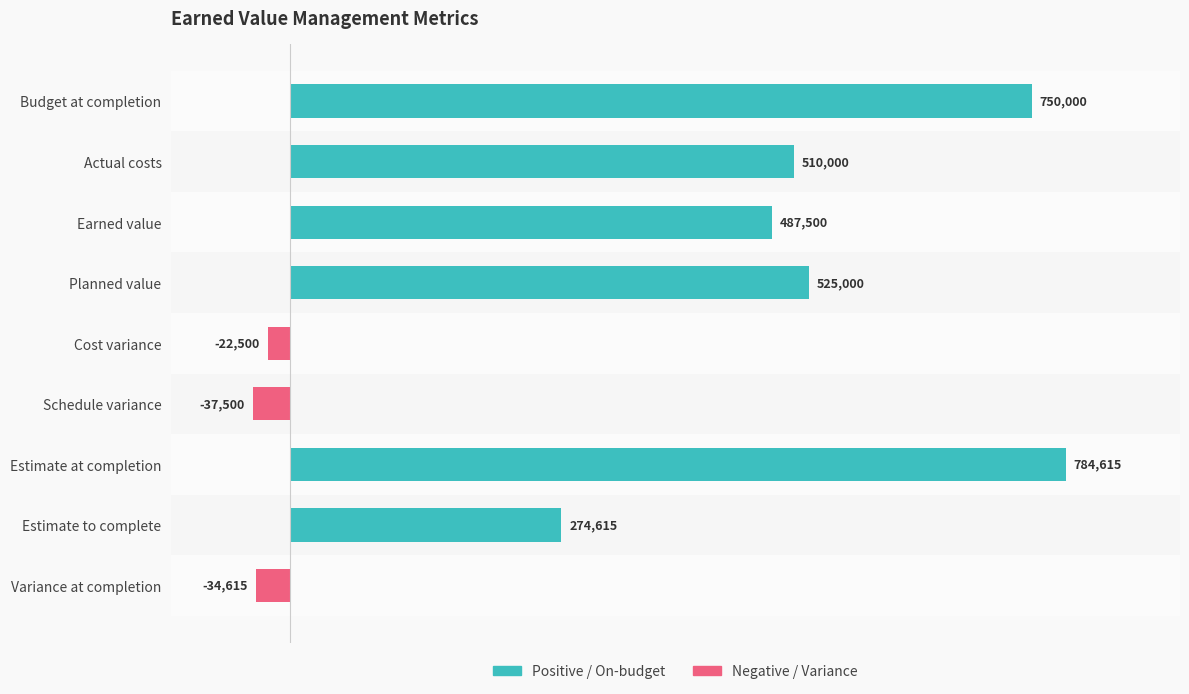

At how many categories does at least one series exceed 473338?

5